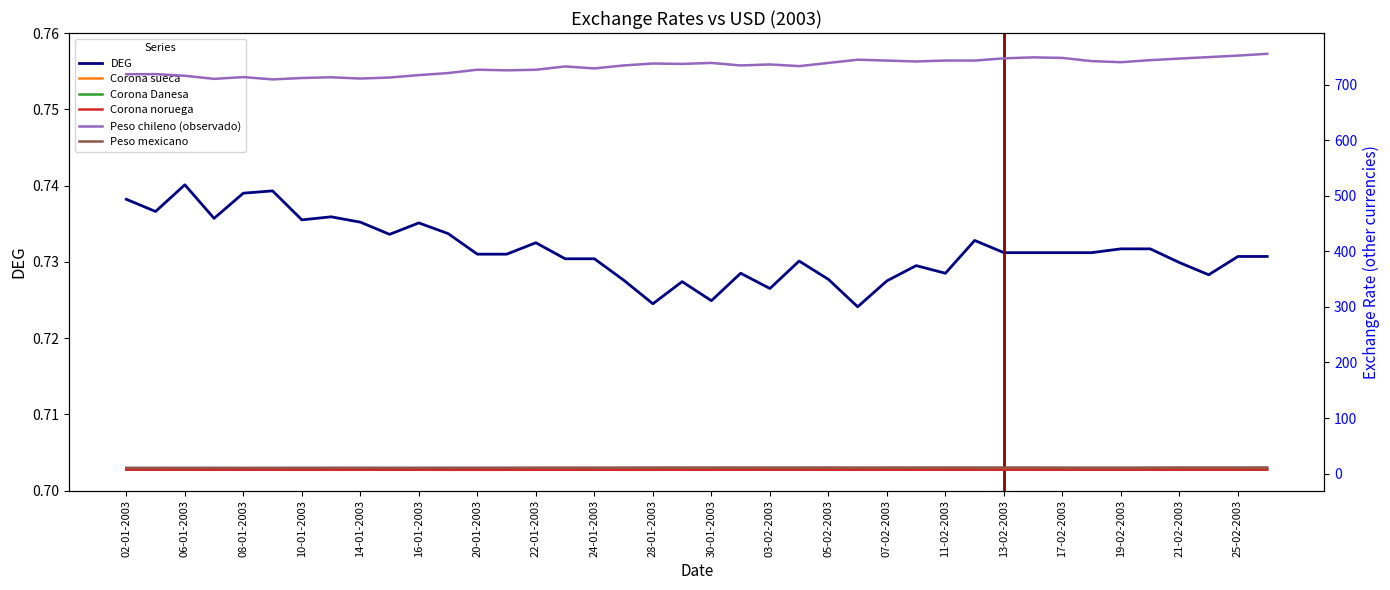

Is it true that DEG equals 1.3 at 28-01-2003?

False